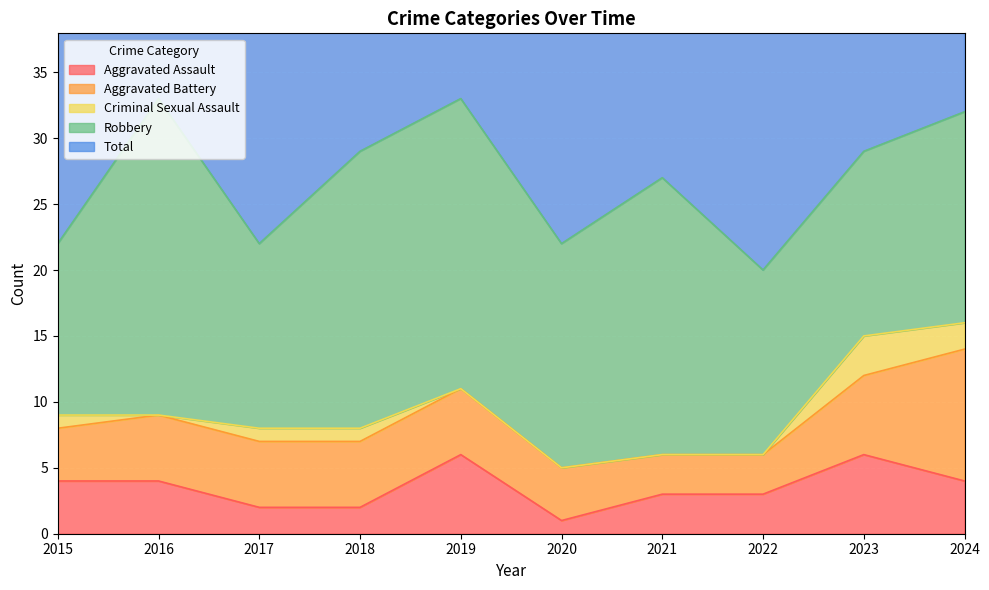

How many values in the Robbery series exceed 17?

4